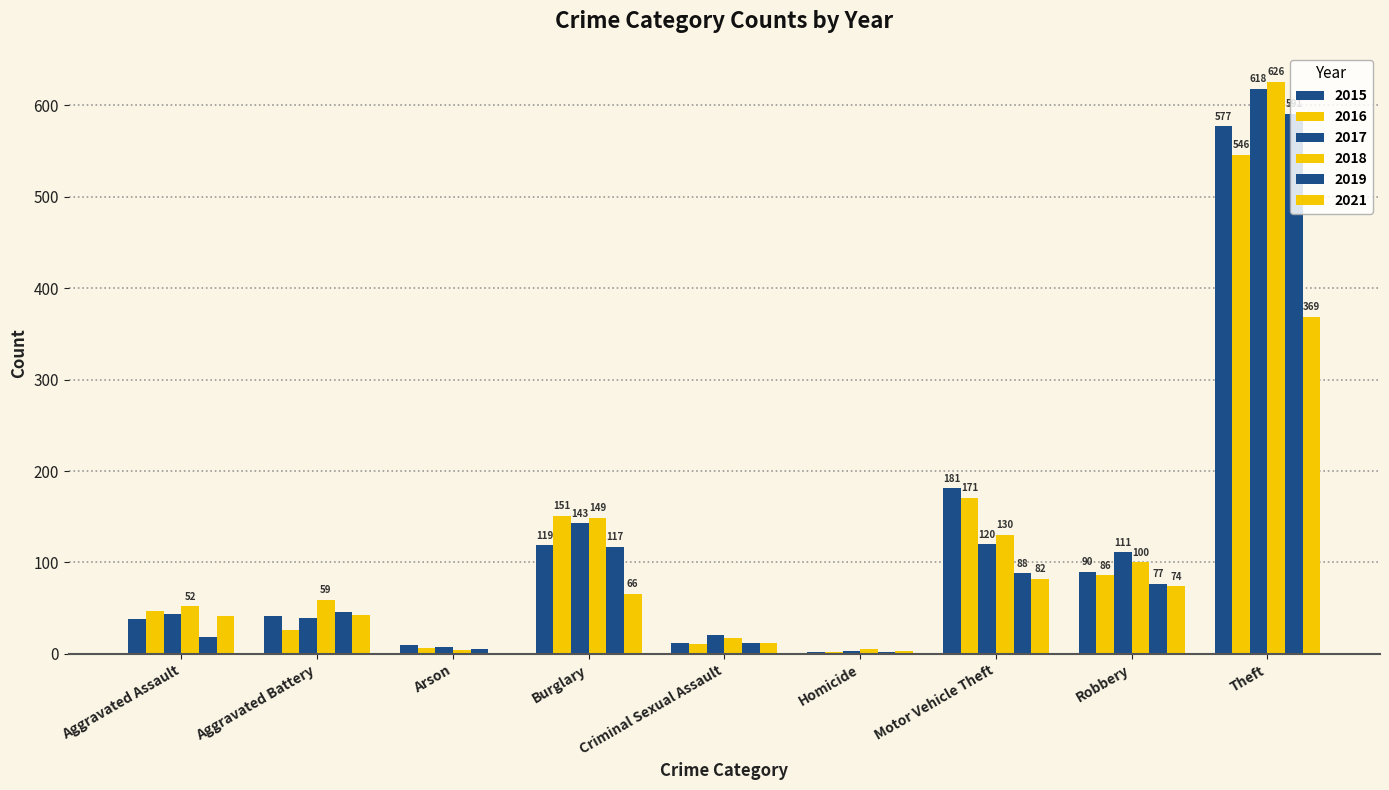

Which has a higher value, Aggravated Battery or Homicide?

Aggravated Battery